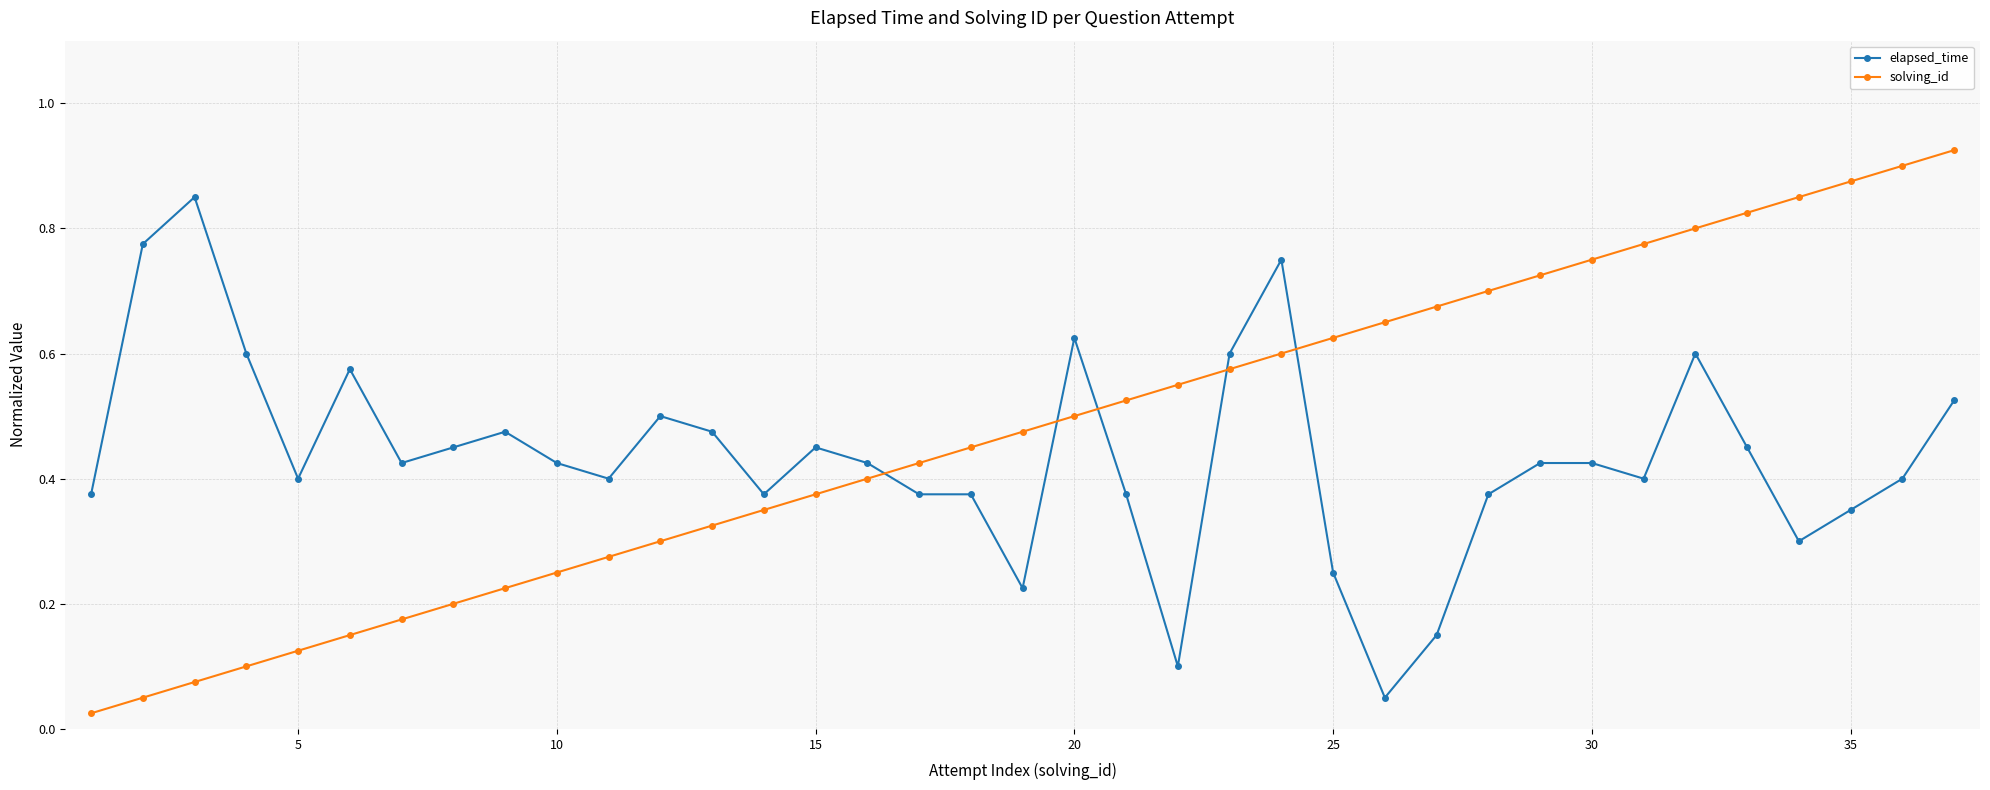

List the series in order of their peak value, lowest first.

elapsed_time, solving_id